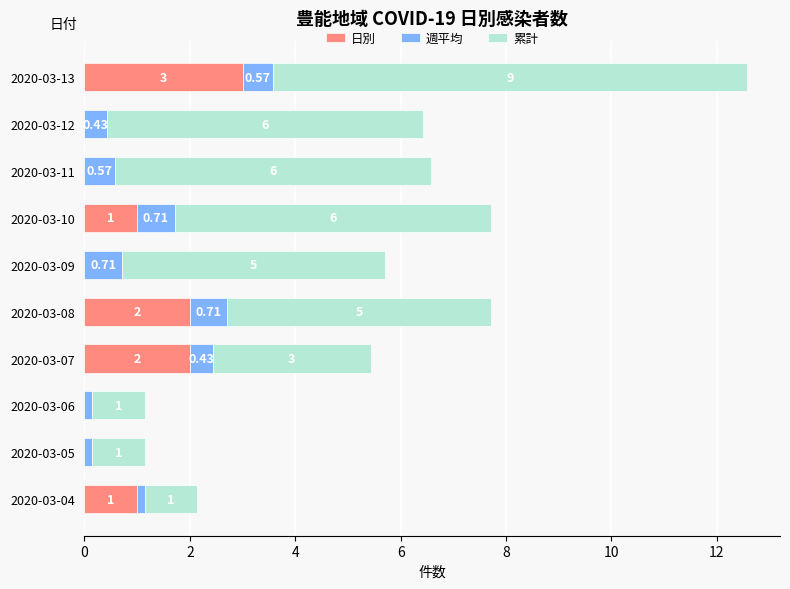

At which category is the sum across all series the highest?

2020-03-13